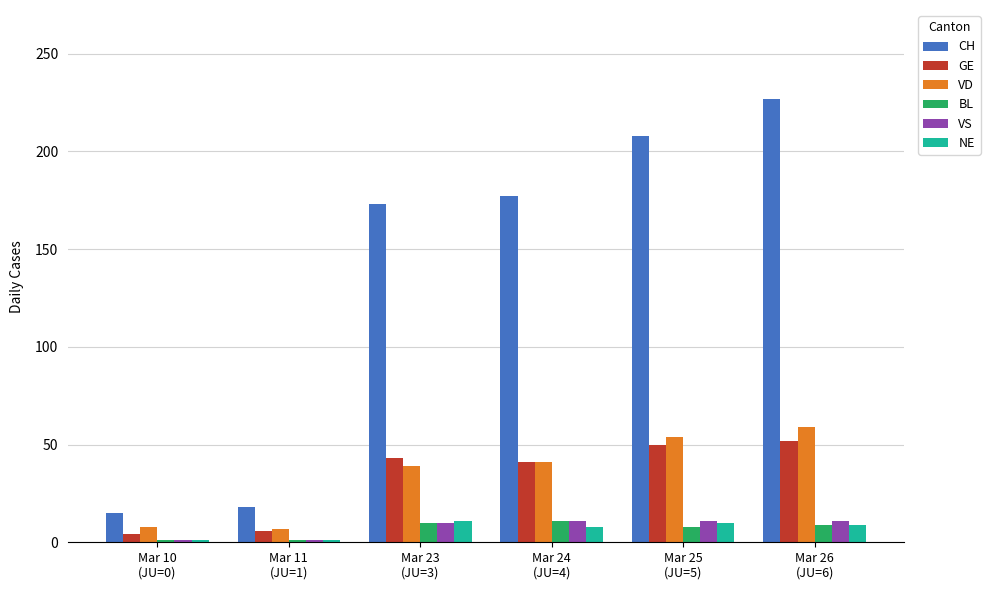

What is the maximum value shown in the chart?

227